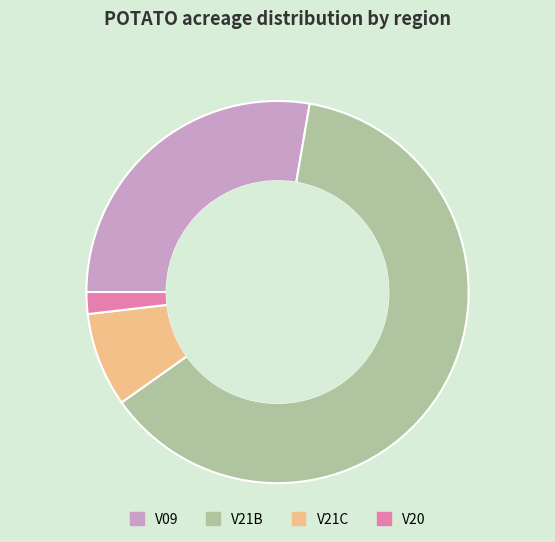

Does any single category account for the majority?

Yes